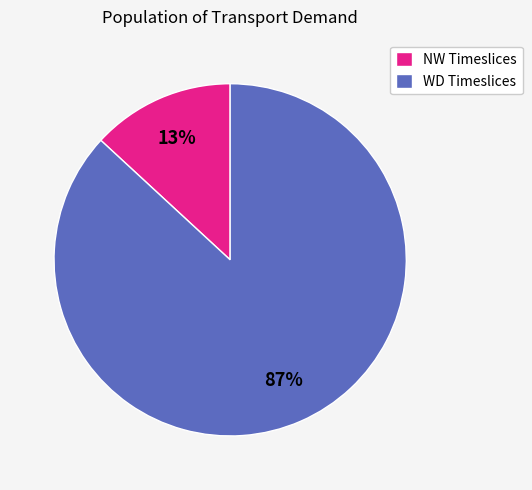

What is the smallest slice in the pie chart?

NW Timeslices